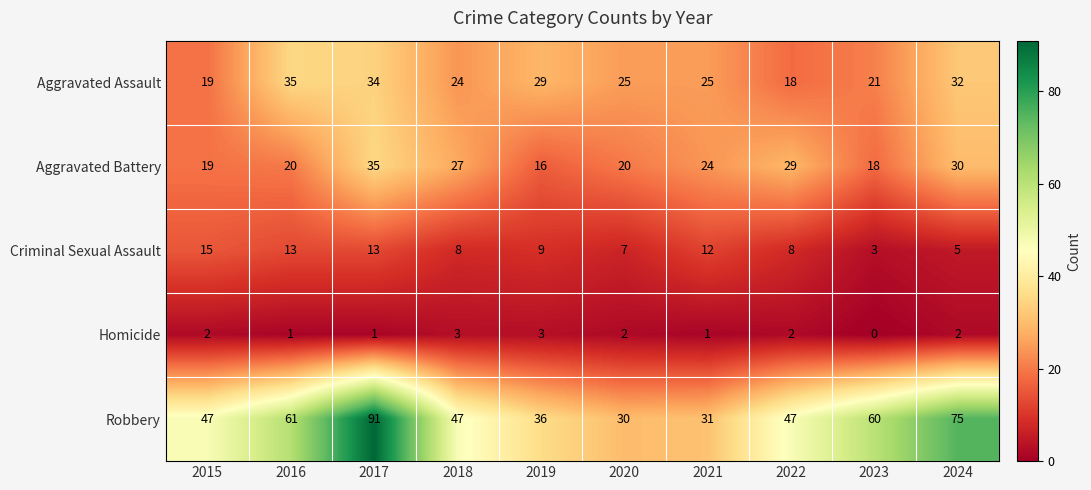

Where is Criminal Sexual Assault nearest to the value 9?

2019